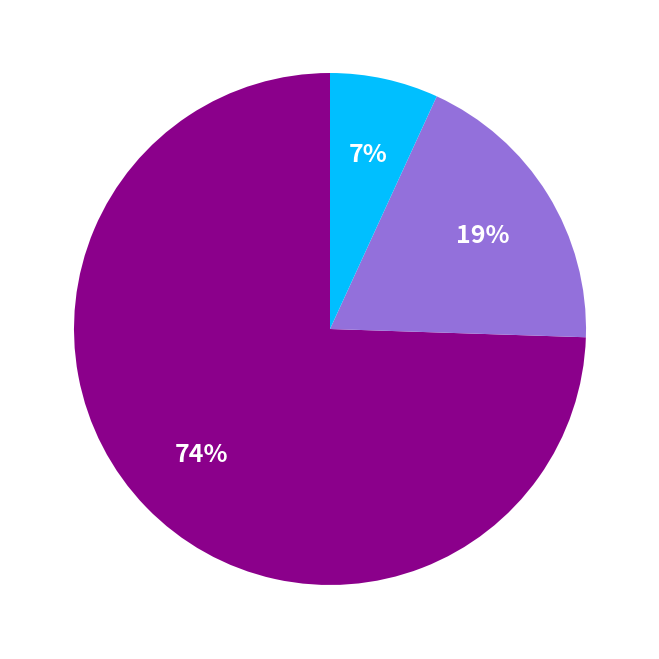

To the nearest percent, what is the average slice percentage?

33%